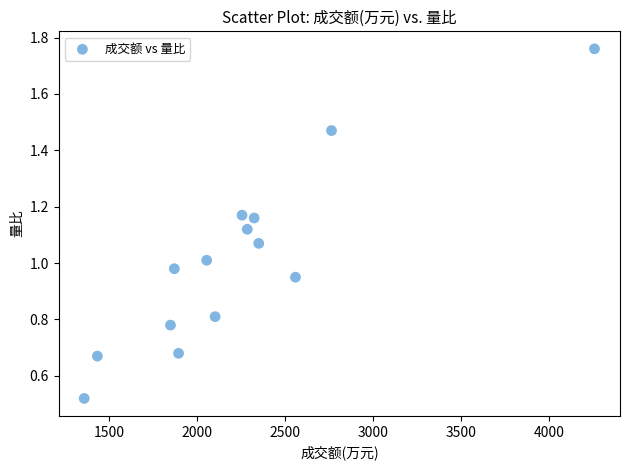

What is the range of X values (max minus min)?

2903.0